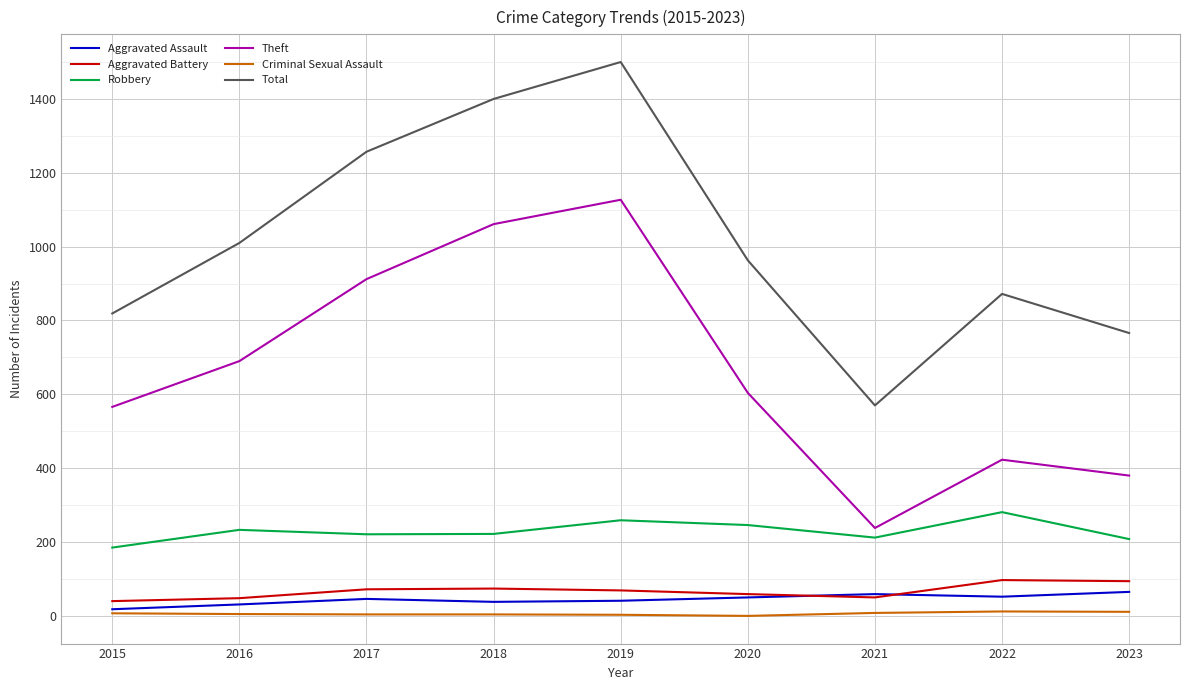

Is it true that Criminal Sexual Assault equals 3 at 2019?

True